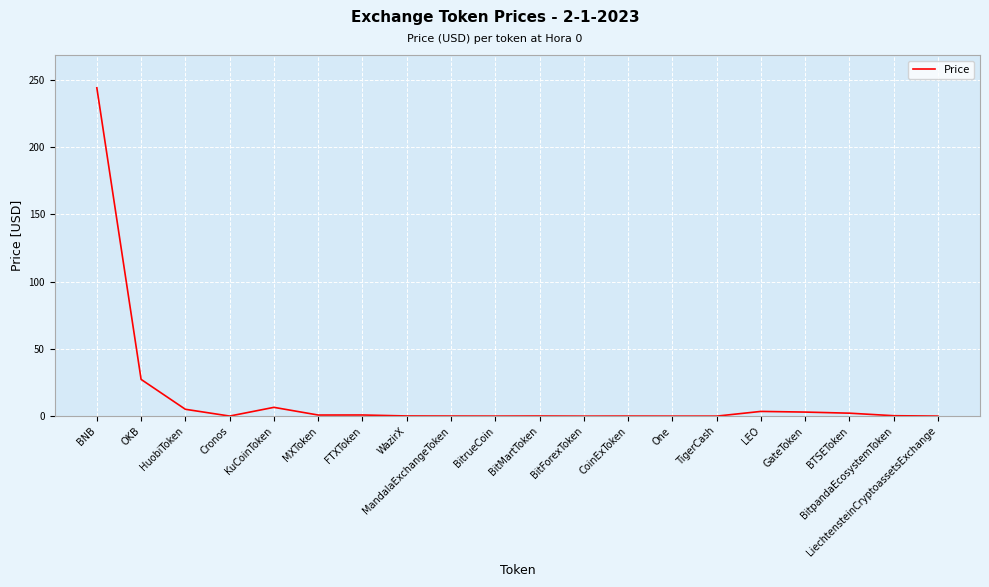

How many categories are shown in the chart?

20